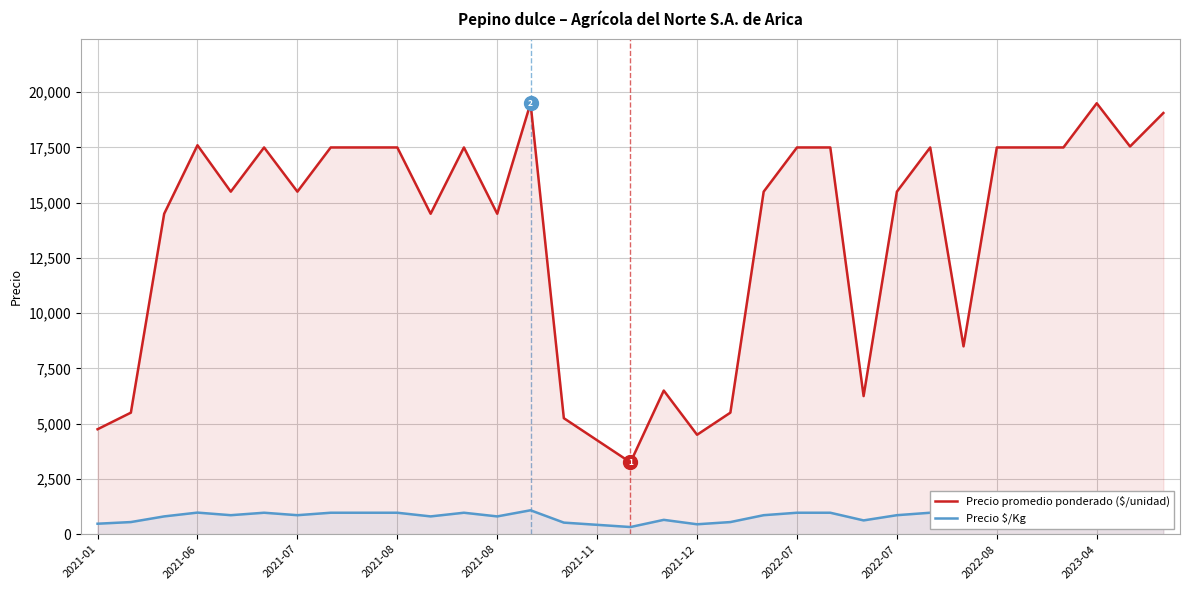

Which category has the lowest value across all series?

16